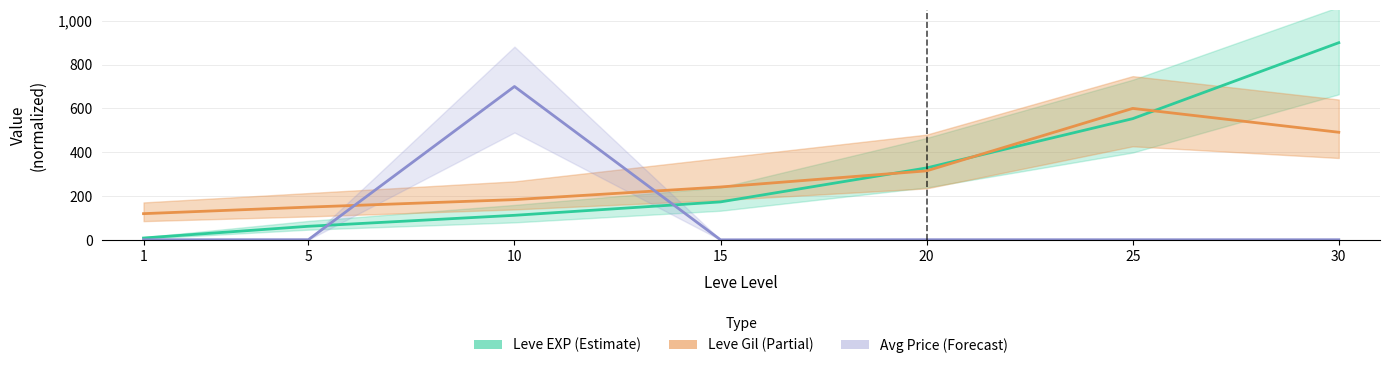

Which series has the widest spread of values?

Leve EXP (Estimate)